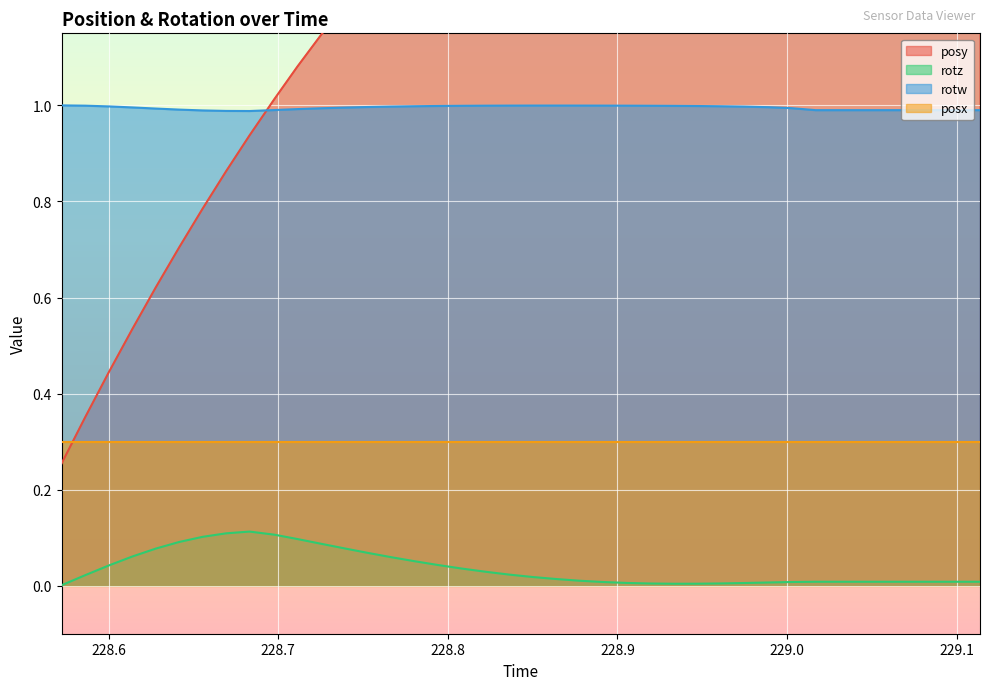

Where is posy nearest to the value 1?

228.6978